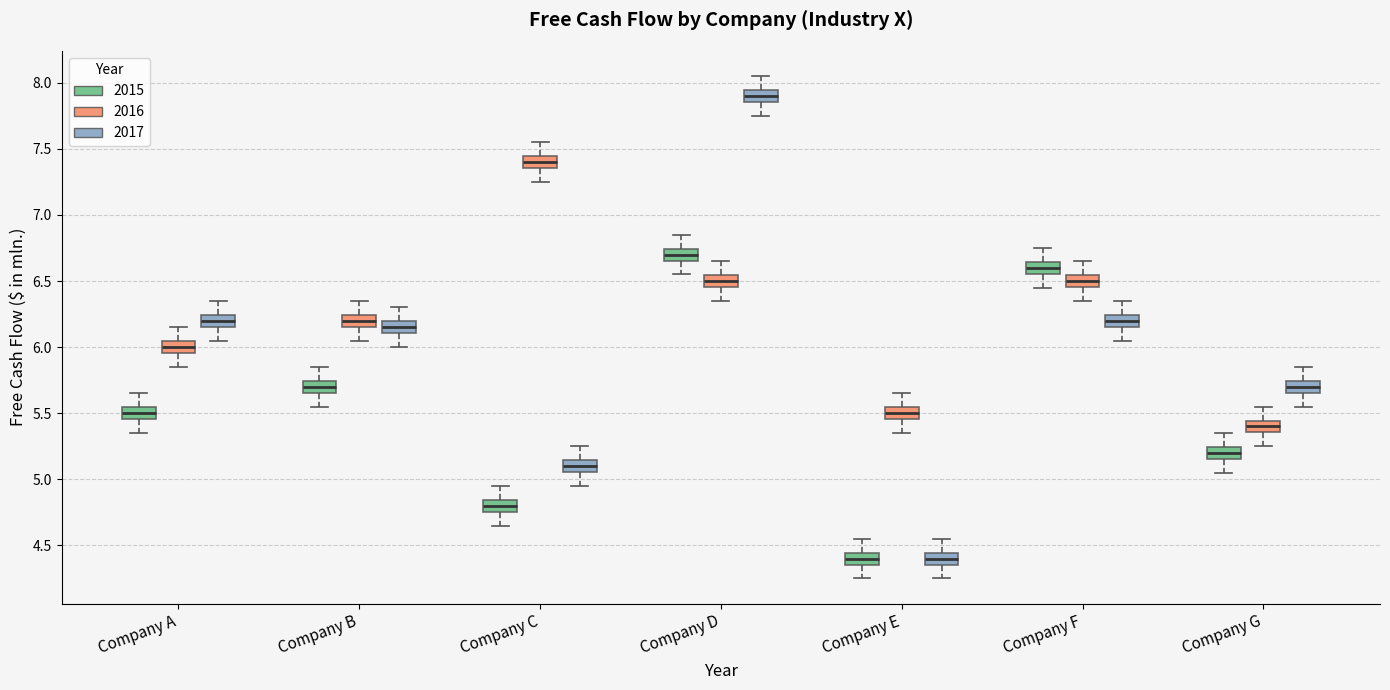

Reading left to right, read every box against the y-axis: the position of its median line, the range the box covers, and the ends of its whiskers. The values are not printed on the chart, so give them approximately, as read against the axis.

Company A (2015): median 5.50, box 5.45 to 5.55, whiskers 5.35 to 5.65
Company A (2016): median 6.00, box 5.95 to 6.05, whiskers 5.85 to 6.15
Company A (2017): median 6.20, box 6.15 to 6.25, whiskers 6.05 to 6.35
Company B (2015): median 5.70, box 5.65 to 5.75, whiskers 5.55 to 5.85
Company B (2016): median 6.20, box 6.15 to 6.25, whiskers 6.05 to 6.35
Company B (2017): median 6.15, box 6.10 to 6.20, whiskers 6.00 to 6.30
Company C (2015): median 4.80, box 4.75 to 4.85, whiskers 4.65 to 4.95
Company C (2016): median 7.40, box 7.35 to 7.45, whiskers 7.25 to 7.55
Company C (2017): median 5.10, box 5.05 to 5.15, whiskers 4.95 to 5.25
Company D (2015): median 6.70, box 6.65 to 6.75, whiskers 6.55 to 6.85
Company D (2016): median 6.50, box 6.45 to 6.55, whiskers 6.35 to 6.65
Company D (2017): median 7.90, box 7.85 to 7.95, whiskers 7.75 to 8.05
Company E (2015): median 4.40, box 4.35 to 4.45, whiskers 4.25 to 4.55
Company E (2016): median 5.50, box 5.45 to 5.55, whiskers 5.35 to 5.65
Company E (2017): median 4.40, box 4.35 to 4.45, whiskers 4.25 to 4.55
Company F (2015): median 6.60, box 6.55 to 6.65, whiskers 6.45 to 6.75
Company F (2016): median 6.50, box 6.45 to 6.55, whiskers 6.35 to 6.65
Company F (2017): median 6.20, box 6.15 to 6.25, whiskers 6.05 to 6.35
Company G (2015): median 5.20, box 5.15 to 5.25, whiskers 5.05 to 5.35
Company G (2016): median 5.40, box 5.35 to 5.45, whiskers 5.25 to 5.55
Company G (2017): median 5.70, box 5.65 to 5.75, whiskers 5.55 to 5.85